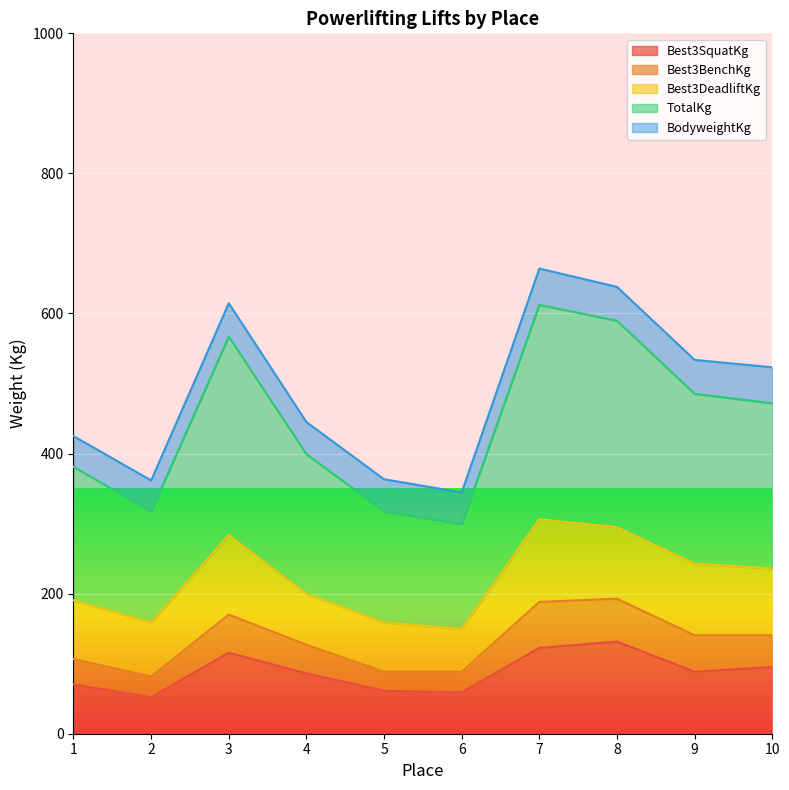

Where is the first local minimum for TotalKg?

2